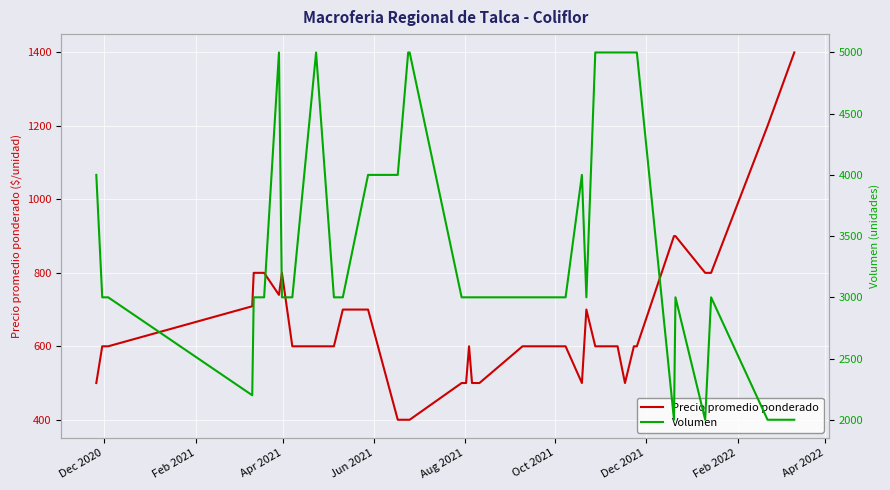

What is the highest value of the Precio promedio ponderado series?

1400